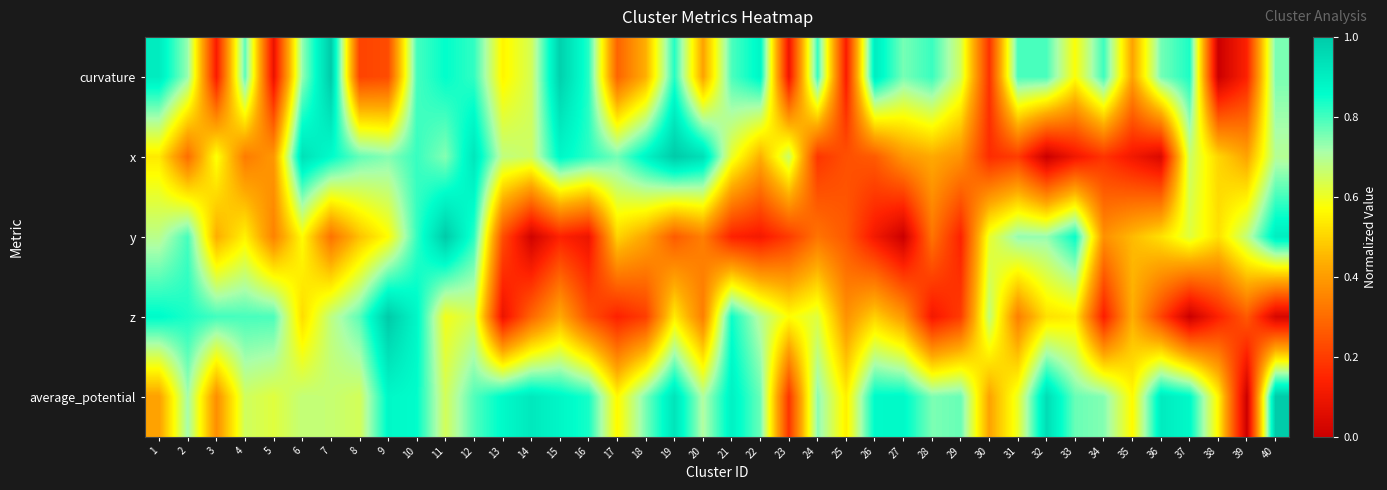

Which series has the largest total across all categories?

average_potential